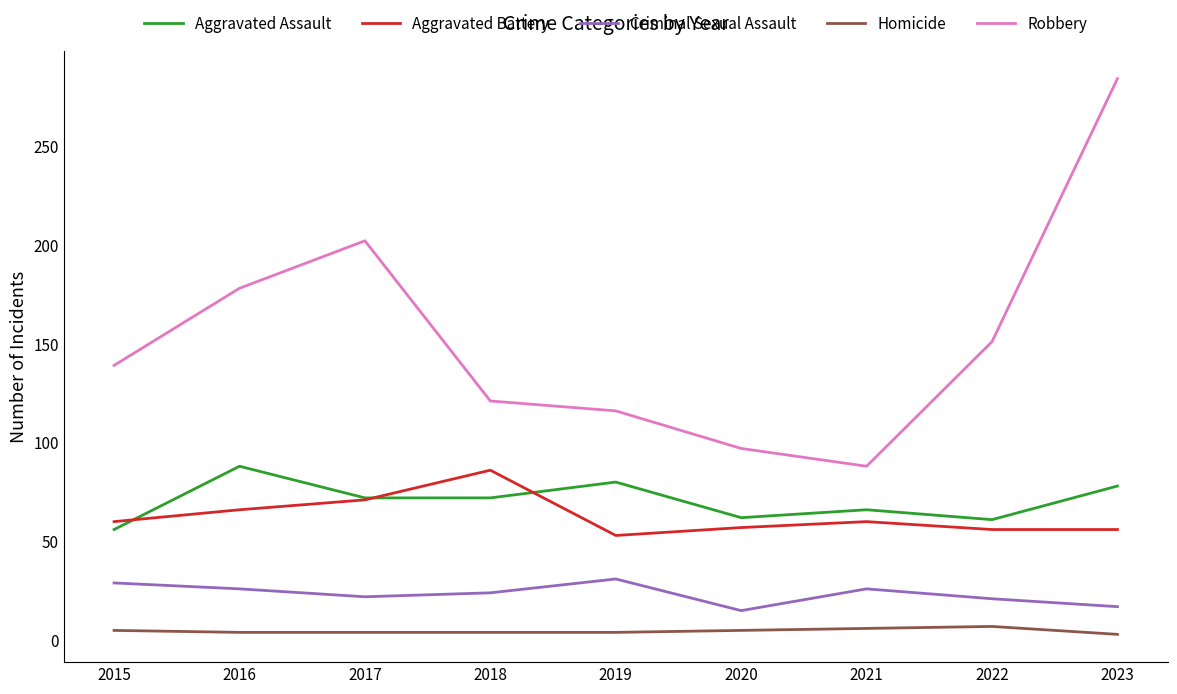

What is the greatest value displayed?

284